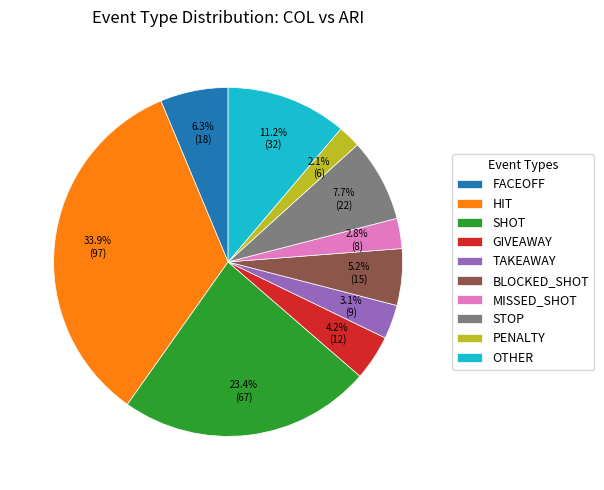

Does HIT account for over 50% of the chart?

No